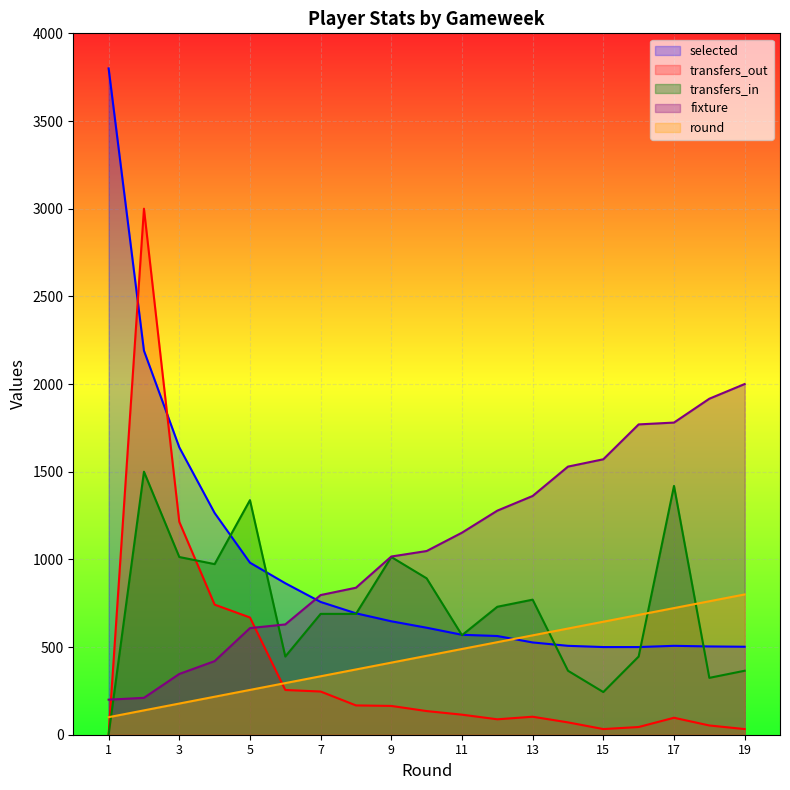

What is the difference between the highest and lowest values at 10?

912.8